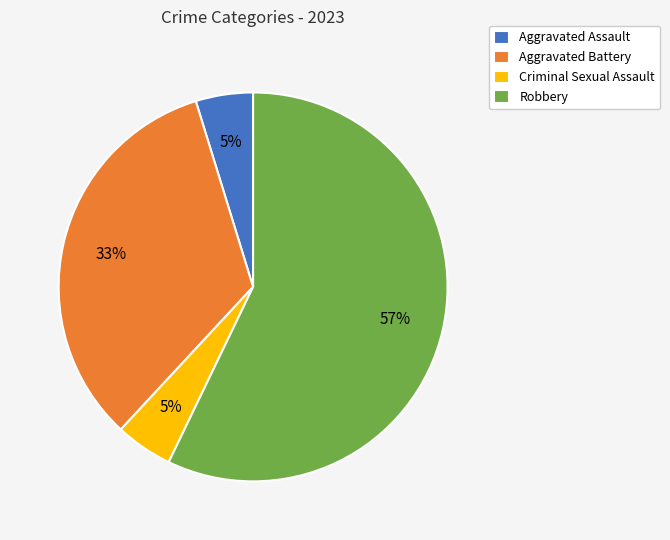

Which category accounts for the majority?

Robbery